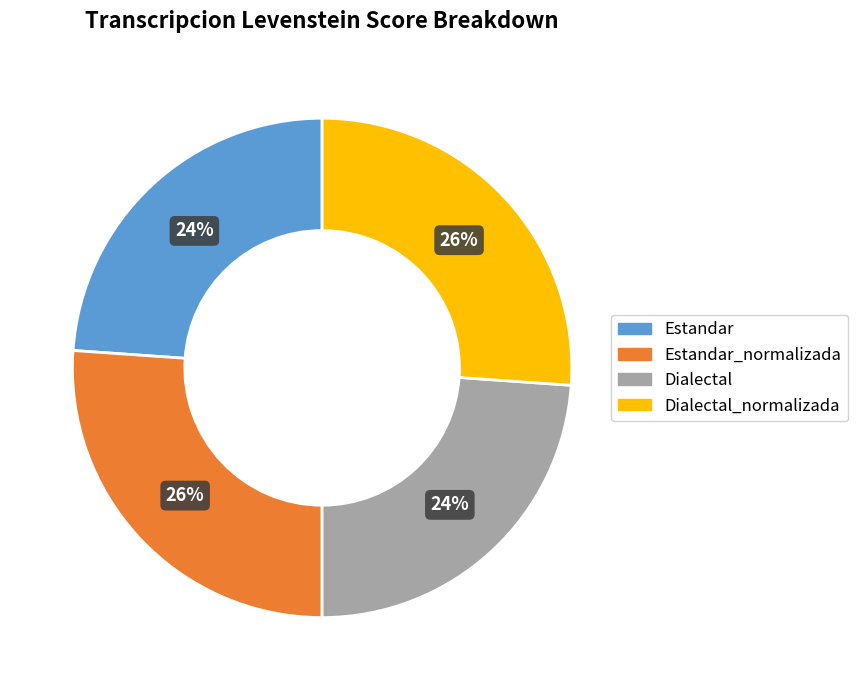

Is there a majority slice in this chart?

No